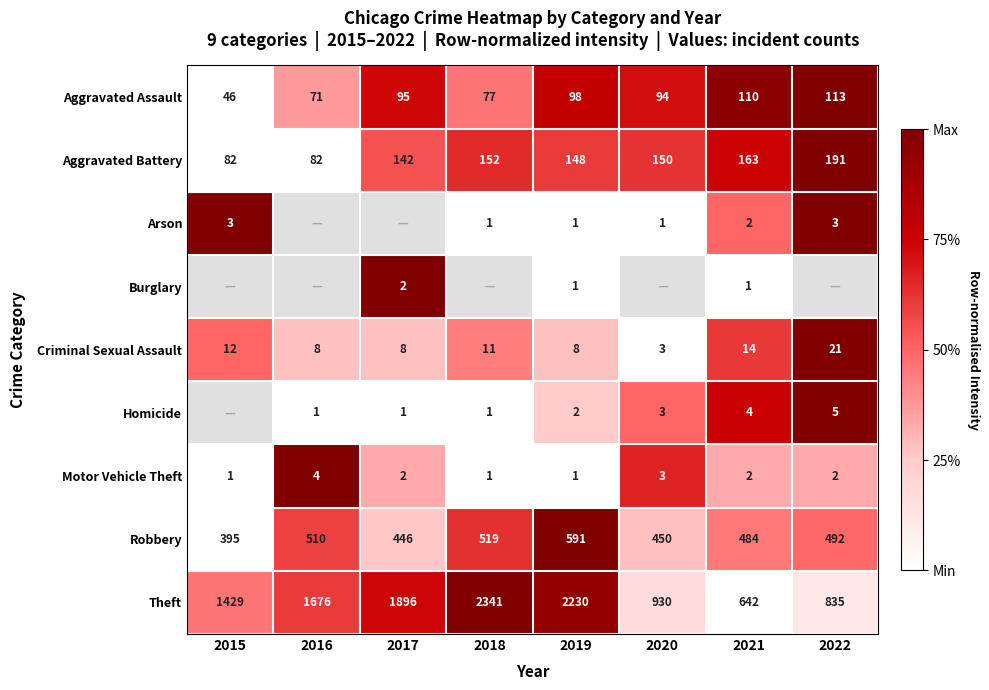

Between 2015 and 2021, which is larger?

2021